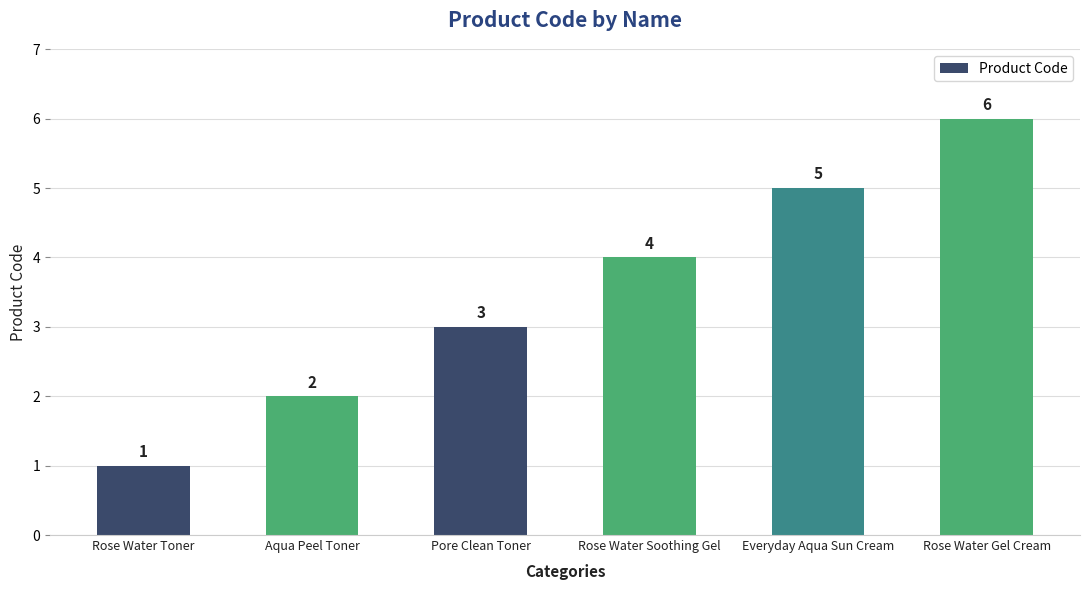

Which has a higher value, Everyday Aqua Sun Cream or Rose Water Soothing Gel?

Everyday Aqua Sun Cream